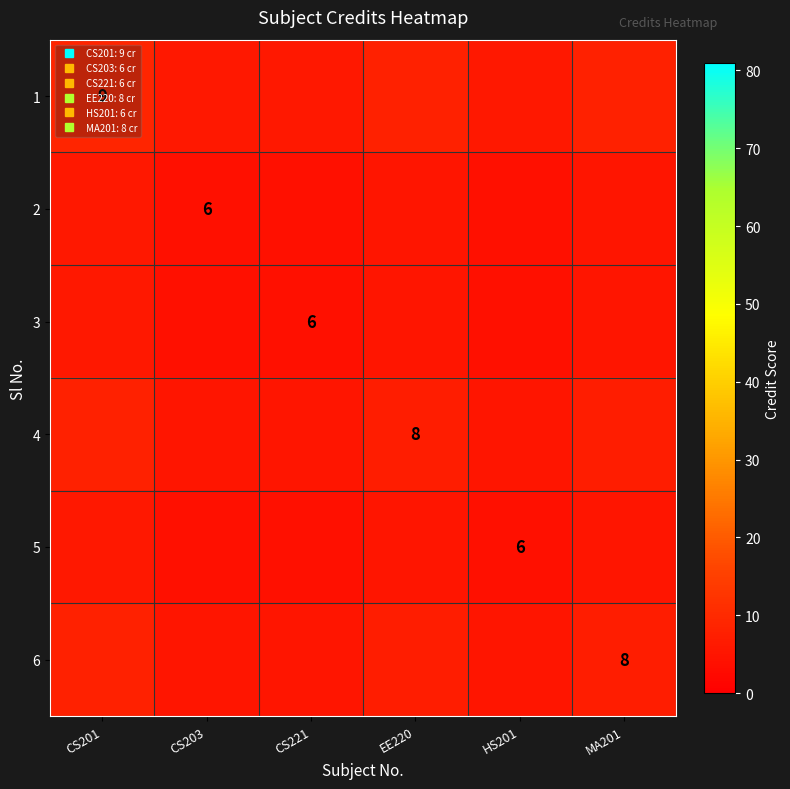

How many data points in 4 are less than 7?

3